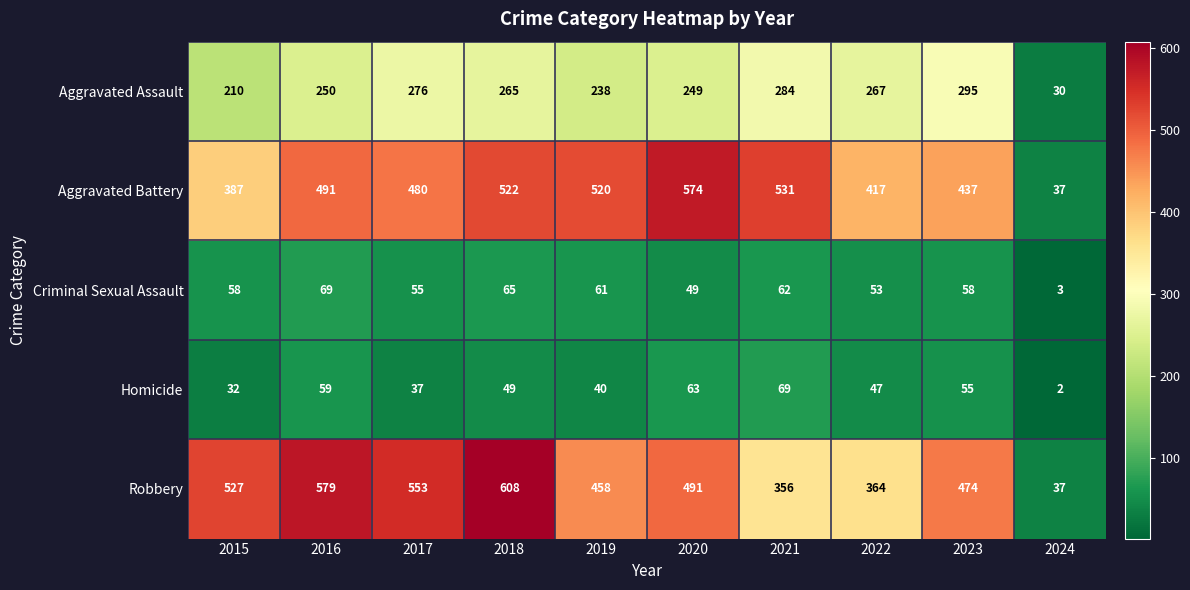

The value of Homicide at 2019 is 17. True or false?

False